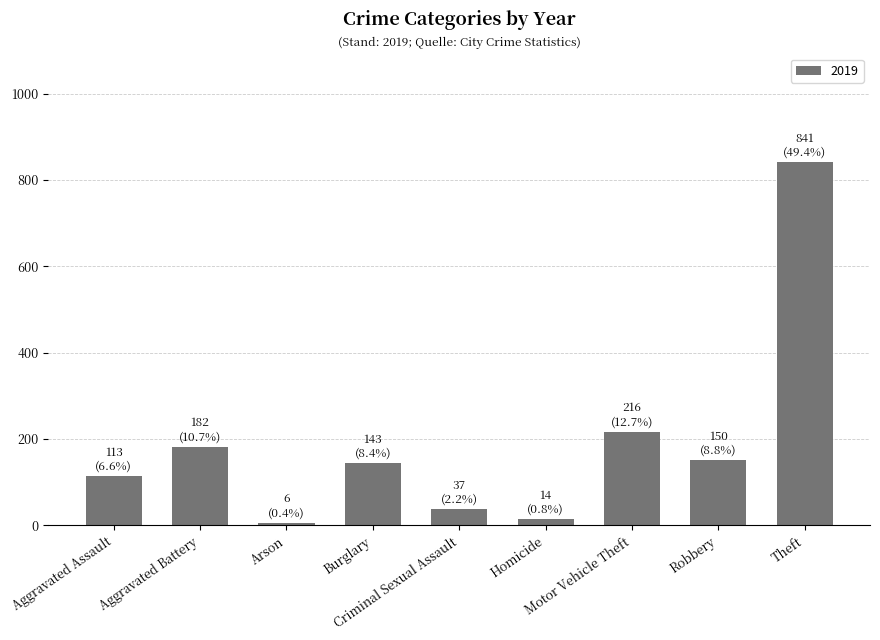

What is the greatest value displayed?

841